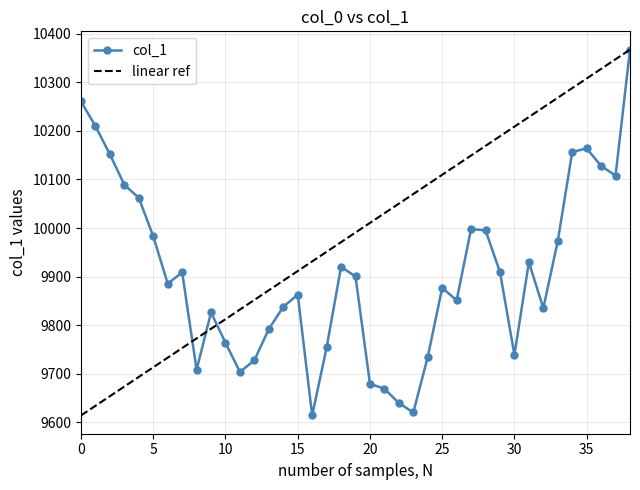

Where is the first local maximum?

7